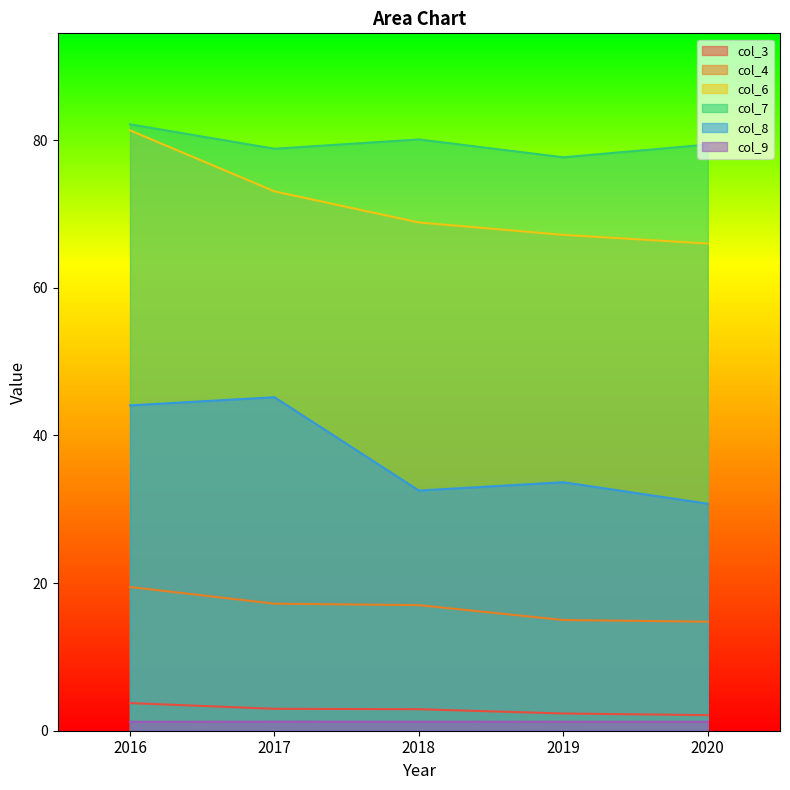

True or false: col_6 and col_7 cross at least once.

False